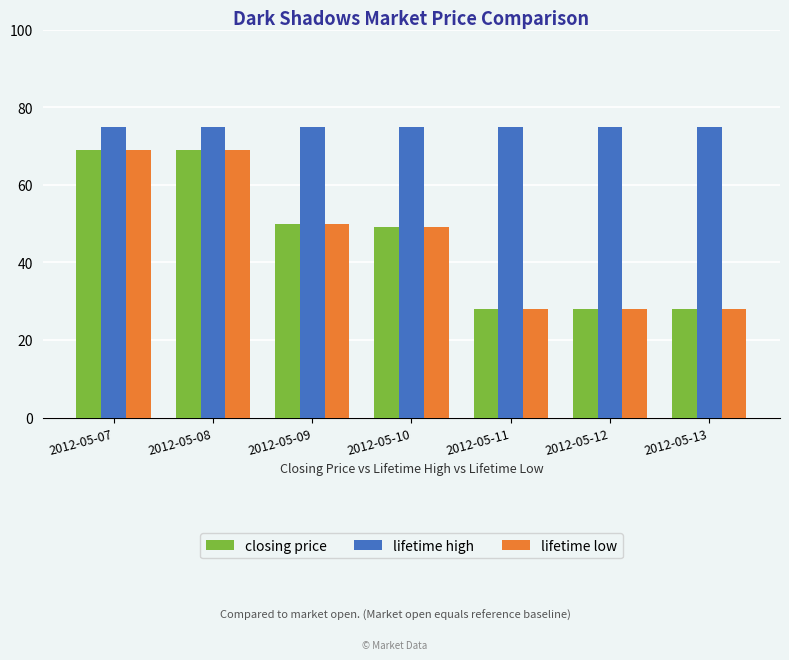

What is the sum of all lifetime high values?

525